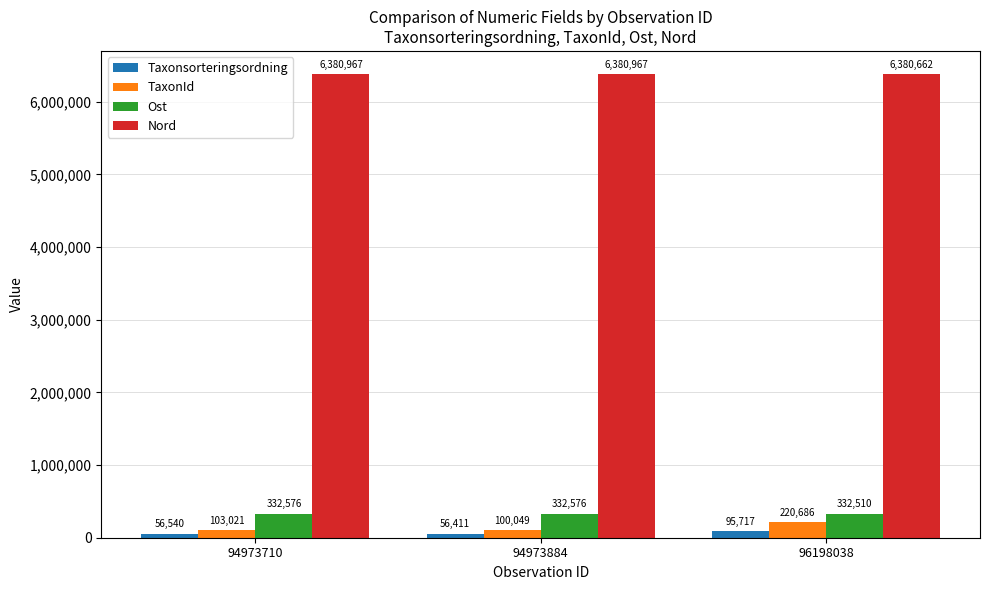

What is the value of the Nord bar at the 1st from the left?

6380967